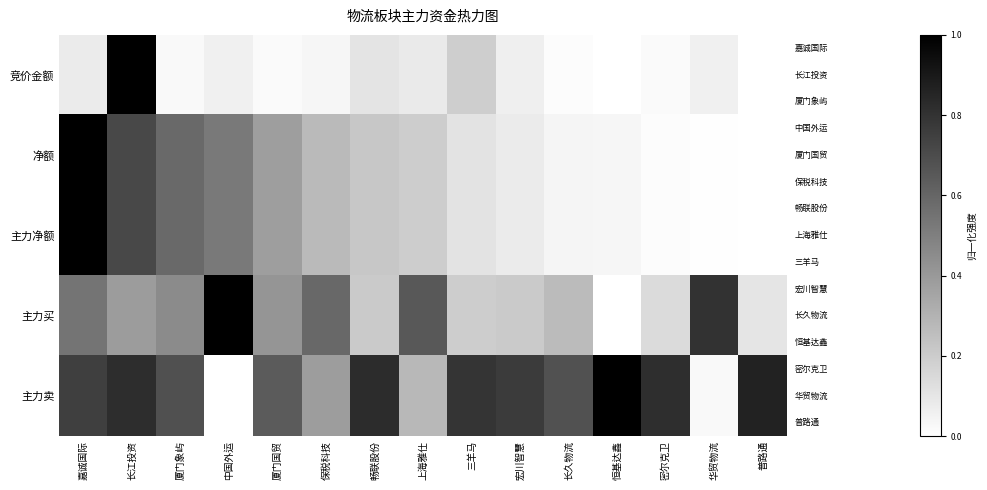

Which series has the widest spread of values?

竞价金额